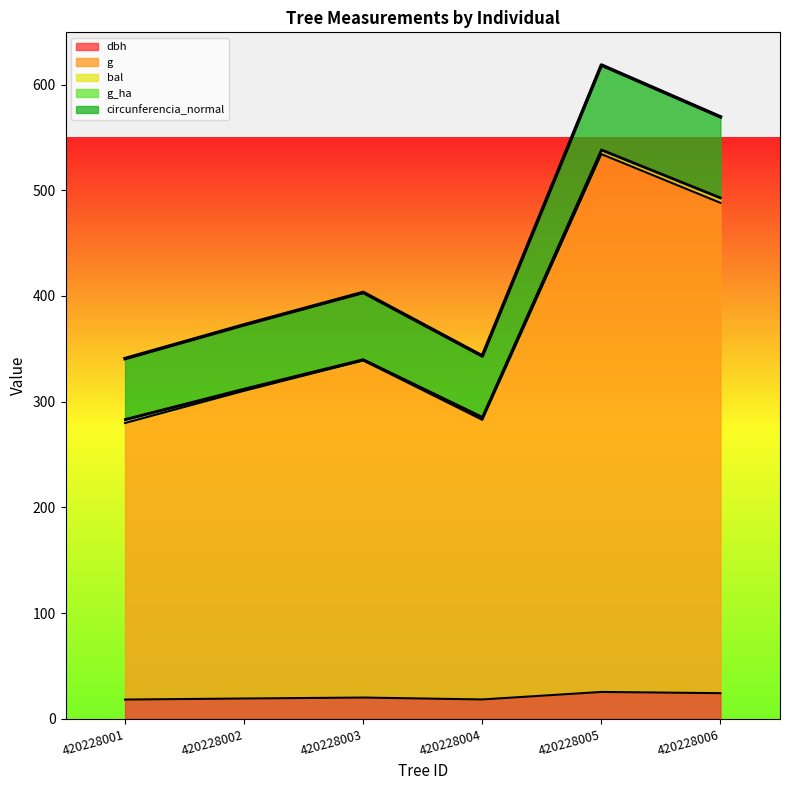

At which label is circunferencia_normal closest to 479?

420228003